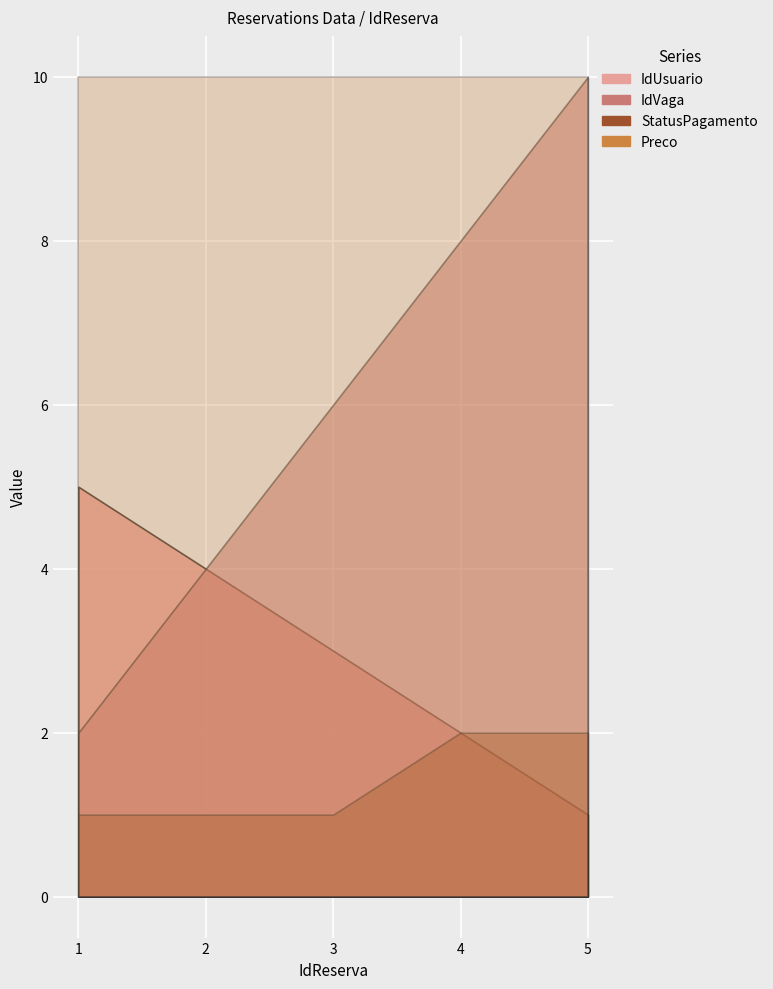

Which series has the widest spread of values?

IdVaga